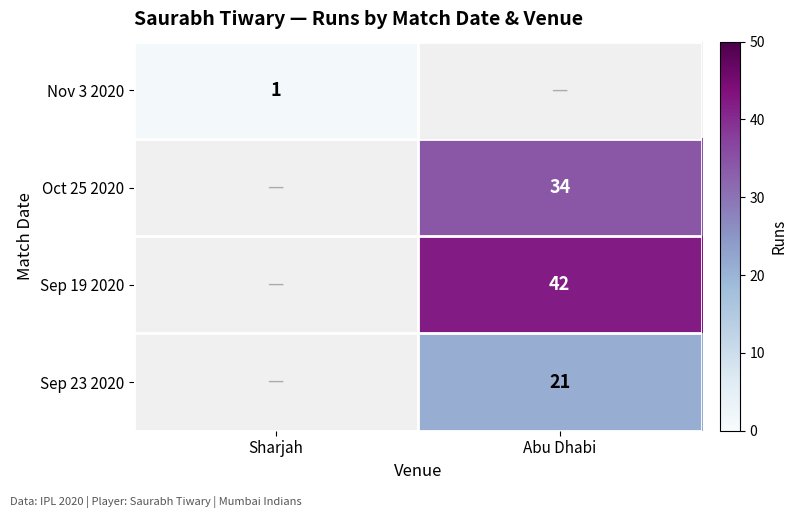

Is it true that Sep 19 2020 equals 58 at Abu Dhabi?

False